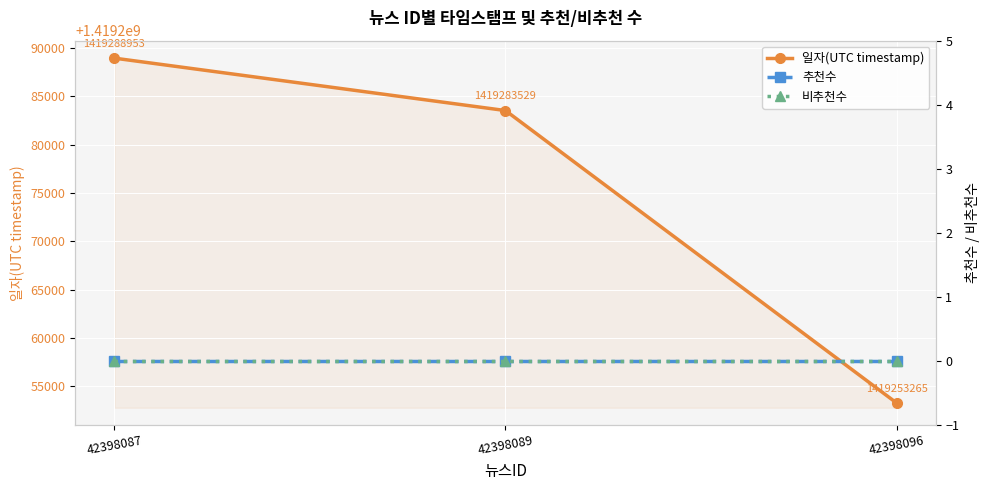

List the labels in order of 비추천수 value, largest first.

42398087, 42398089, 42398096